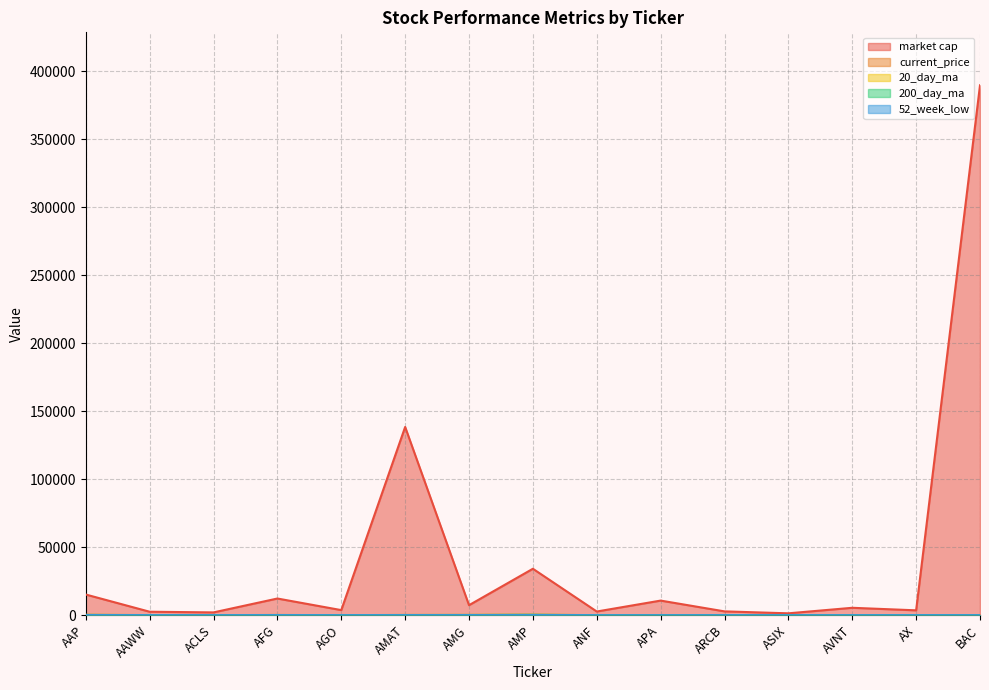

What is the difference between the market cap values at BAC and AMP?

355666.4